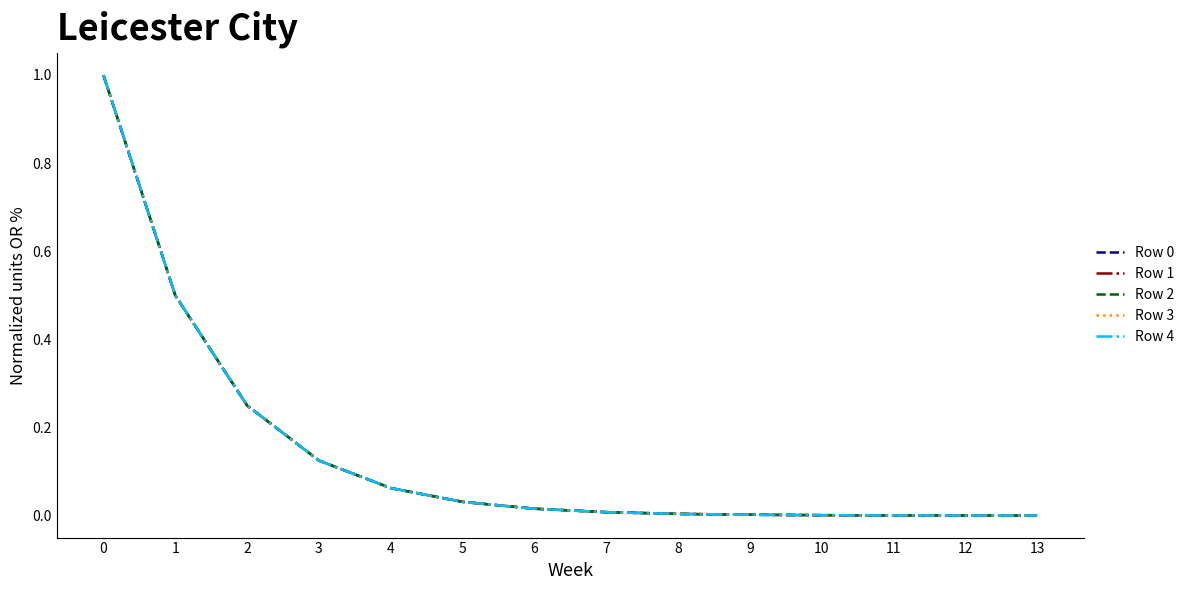

Which series has the largest range (max minus min)?

Row 4